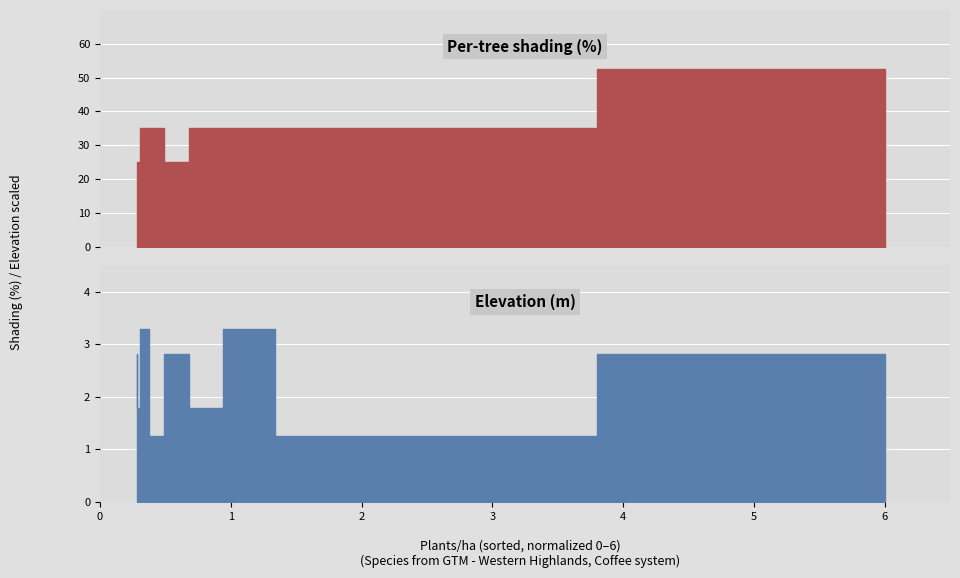

What is the greatest value displayed?

52.5